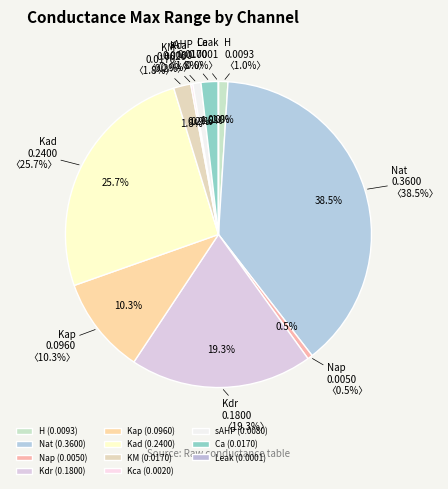

What percentage is the Nat slice, to the nearest percent?

39%